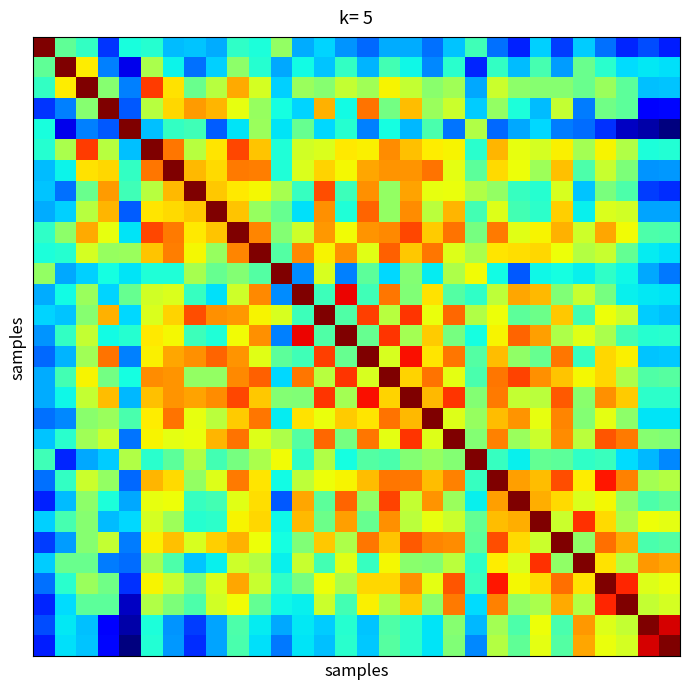

At which category is the sum across all series the highest?

9